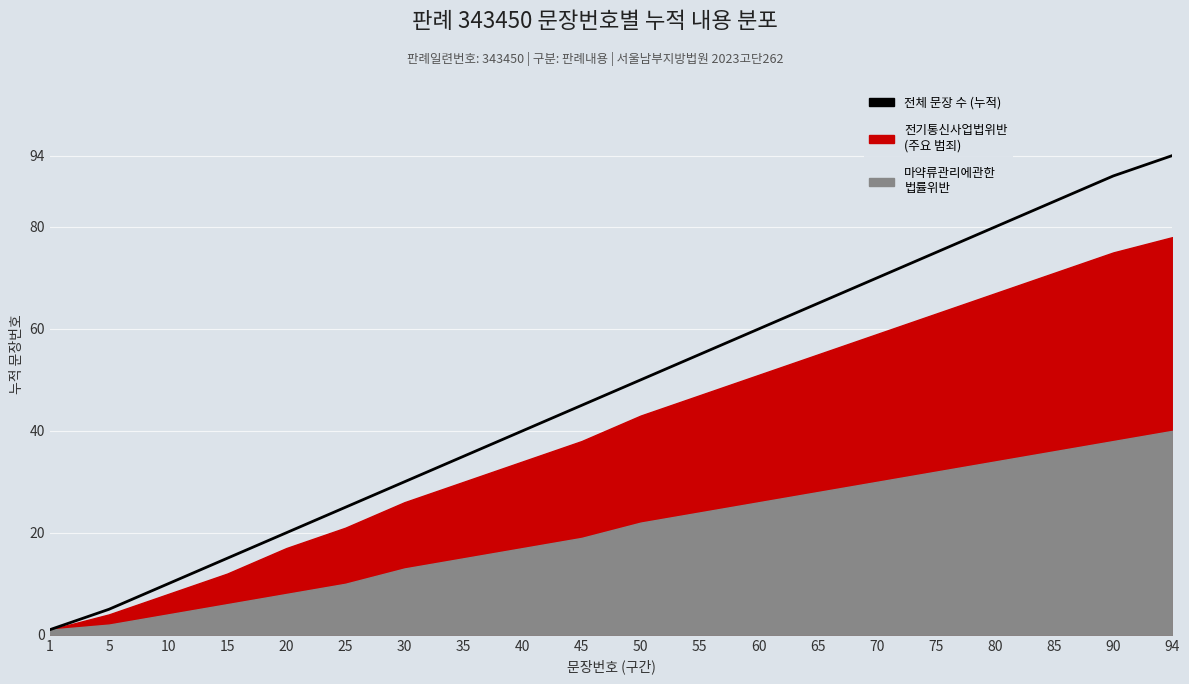

Reading right to left, list all the values displayed in this chart.

94	90	85	80	75	70	65	60	55	50	45	40	35	30	25	20	15	10	5	1